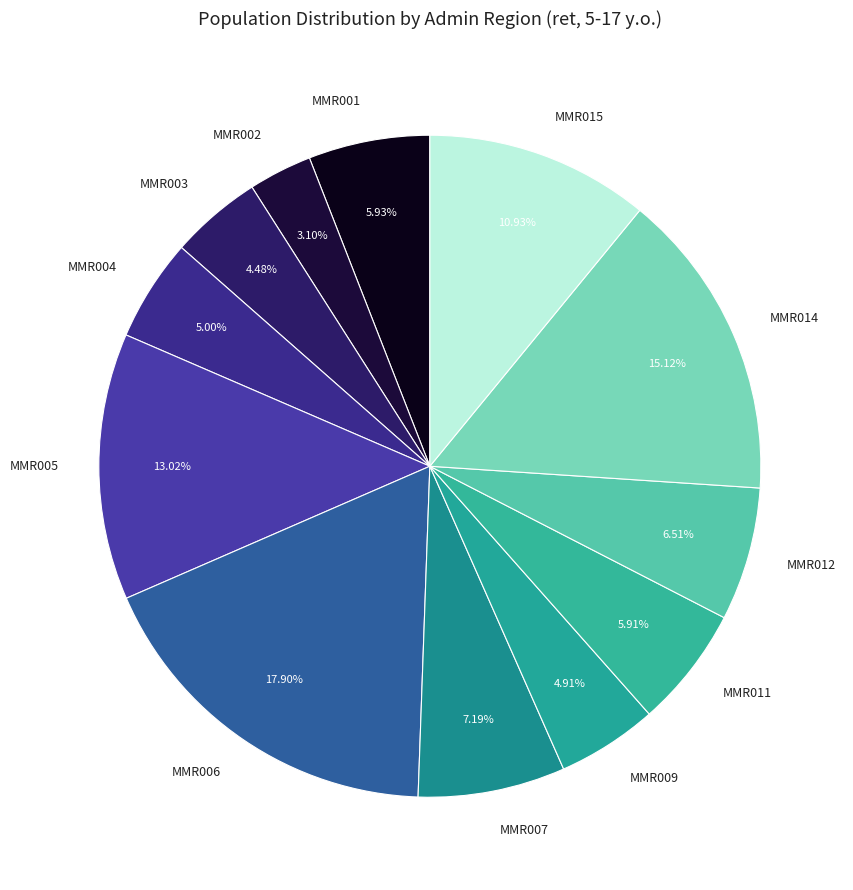

To the nearest percent, what is the average slice percentage?

8%